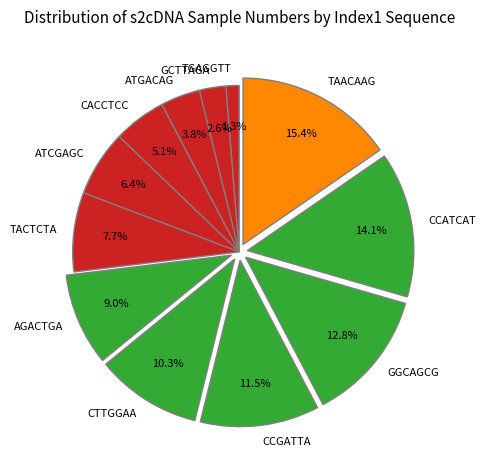

Which has a higher value, TACTCTA or GGCAGCG?

GGCAGCG